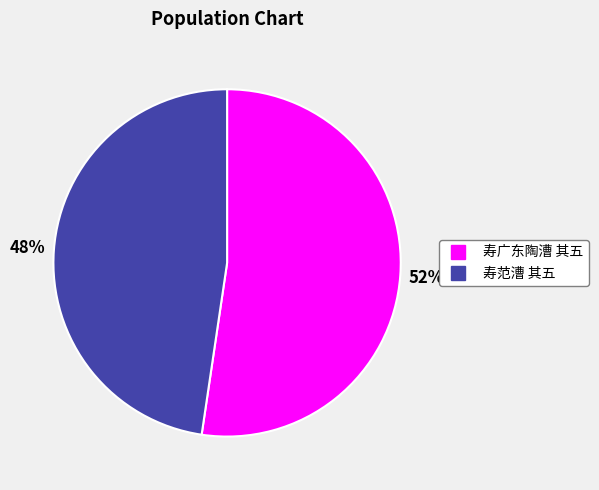

What is the ratio of the value at 寿广东陶漕 其五 to the value at 寿范漕 其五?

1.1